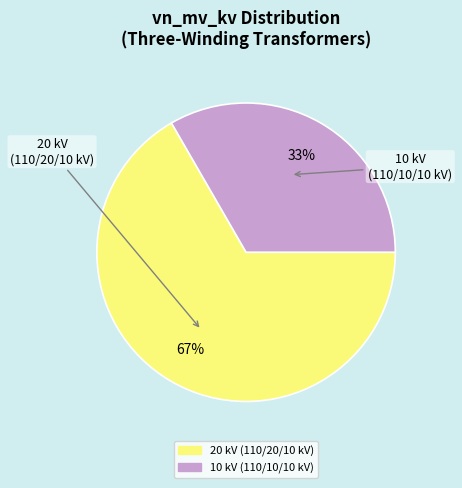

Is there any slice that represents more than half of the pie?

Yes